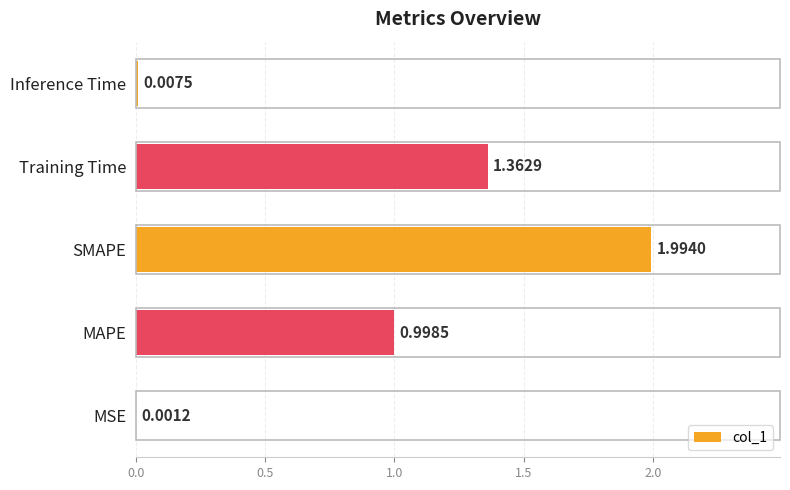

What is the sum of the values at SMAPE and MAPE?

3.0